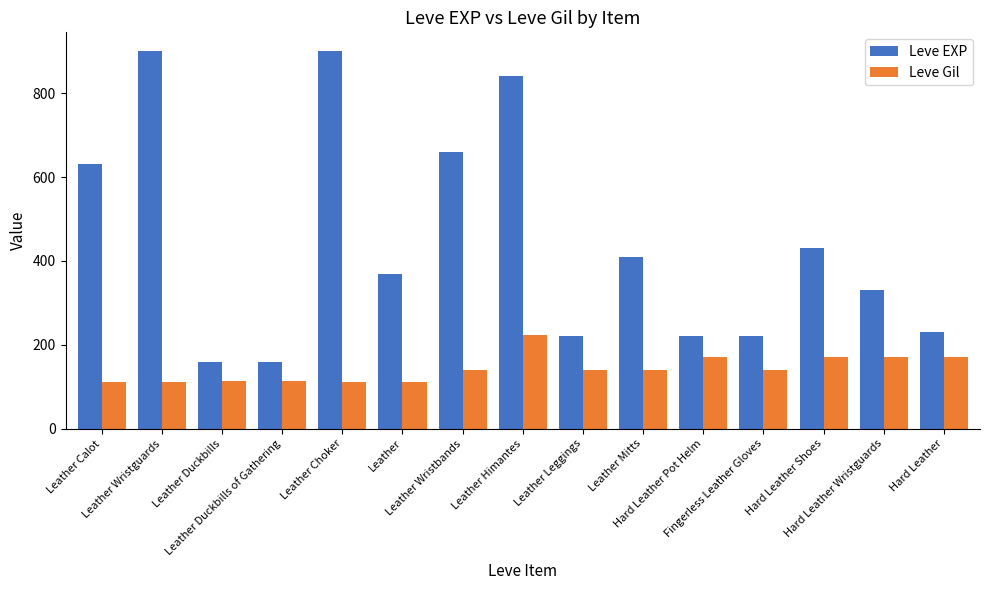

What is the maximum value shown in the chart?

900